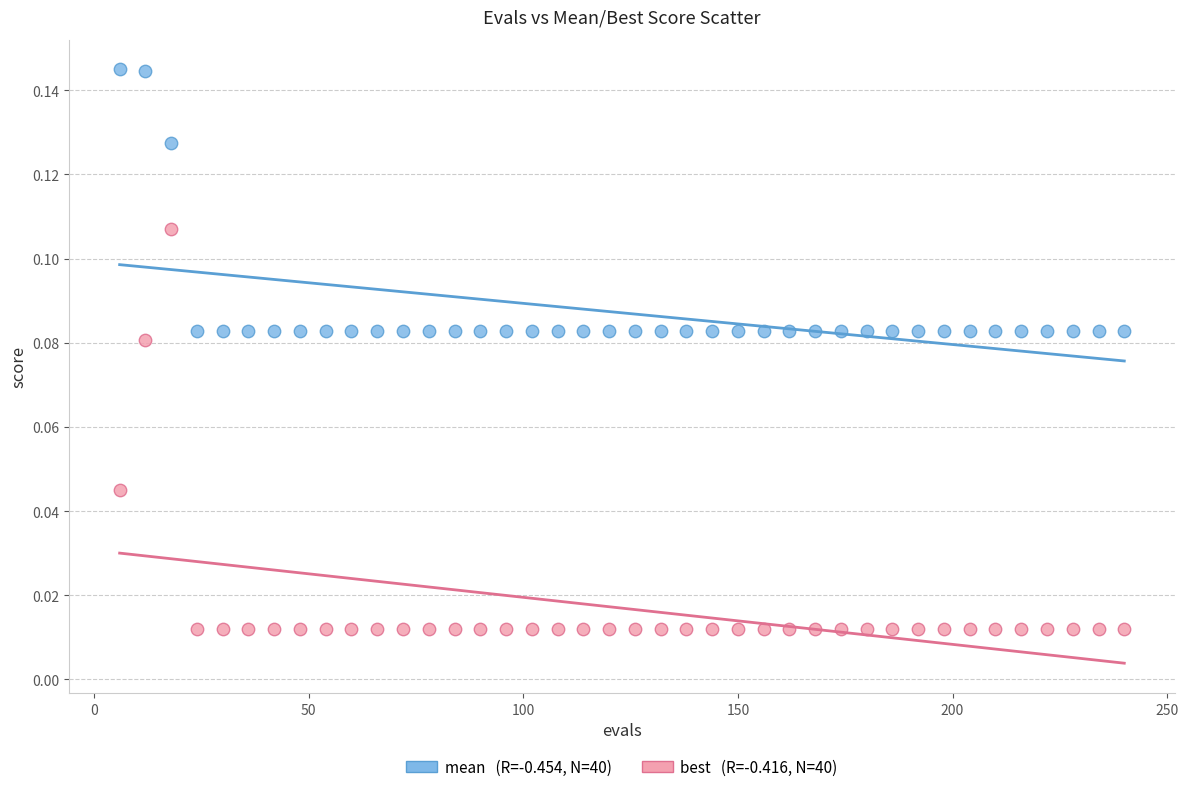

Across all data points, what is the range of X values (max minus min)?

234.0